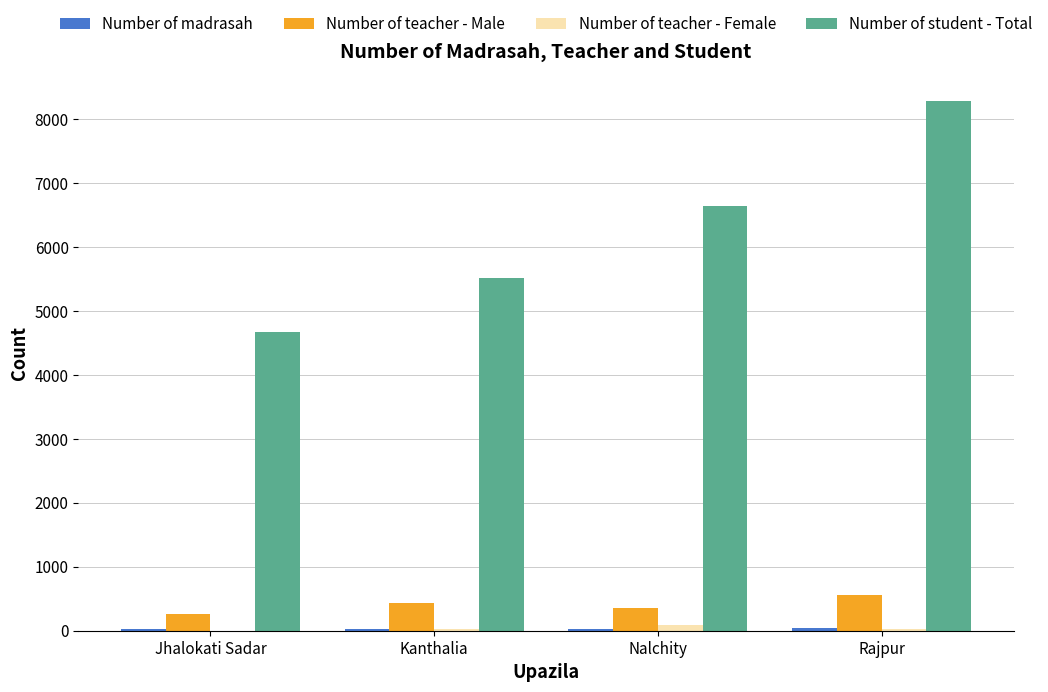

Which series changed the most between Kanthalia and Rajpur?

Number of student - Total